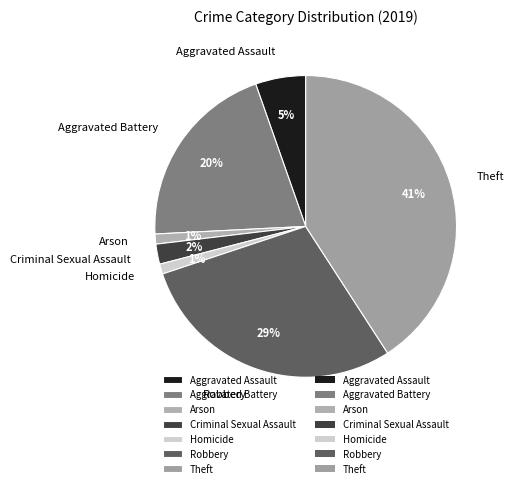

Which has a higher value, Aggravated Battery or Aggravated Assault?

Aggravated Battery